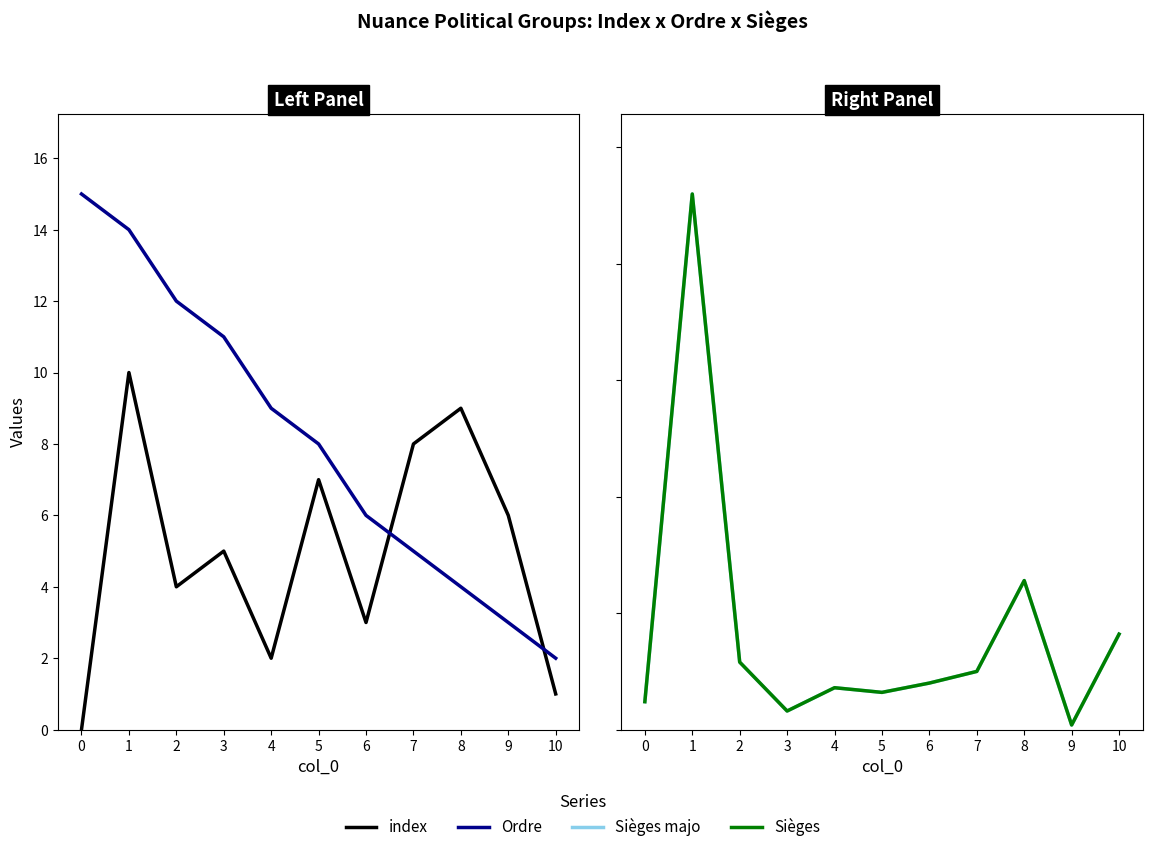

What are all the series names shown in the legend?

index, Ordre, Sièges majo, Sièges